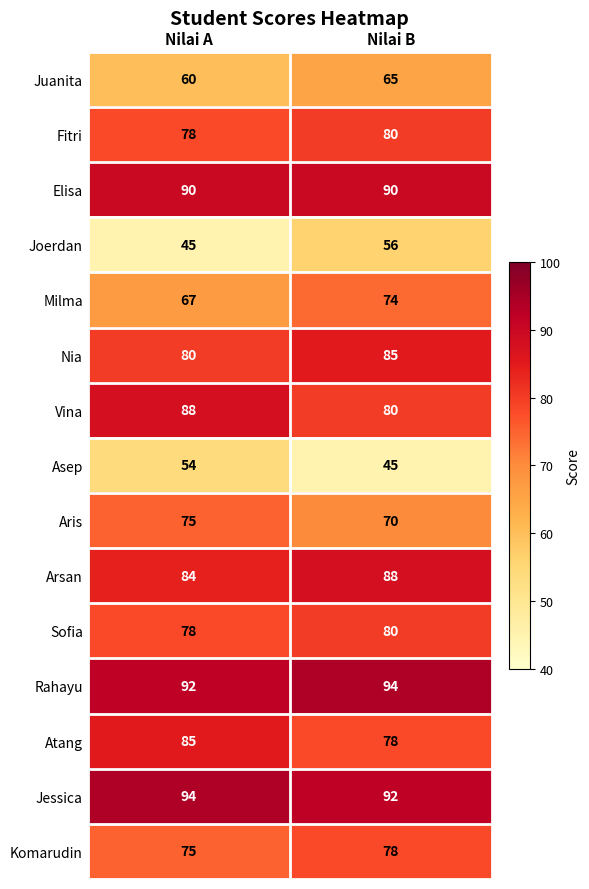

At which label does Aris reach its minimum?

Nilai B